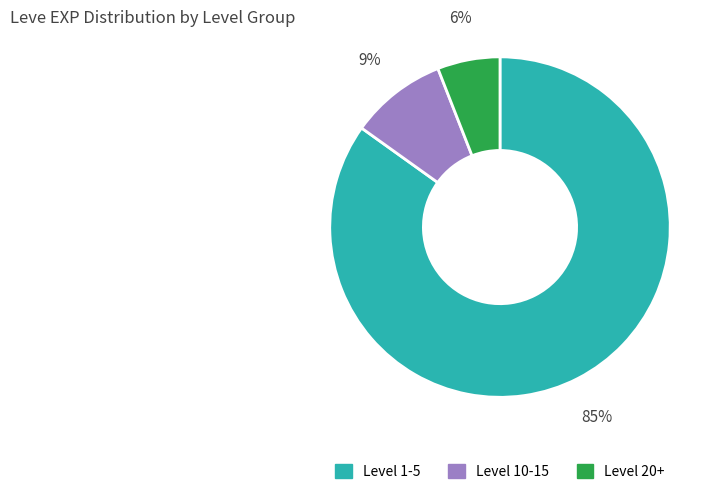

To the nearest percent, what is the difference between the largest and smallest slice percentages?

79%